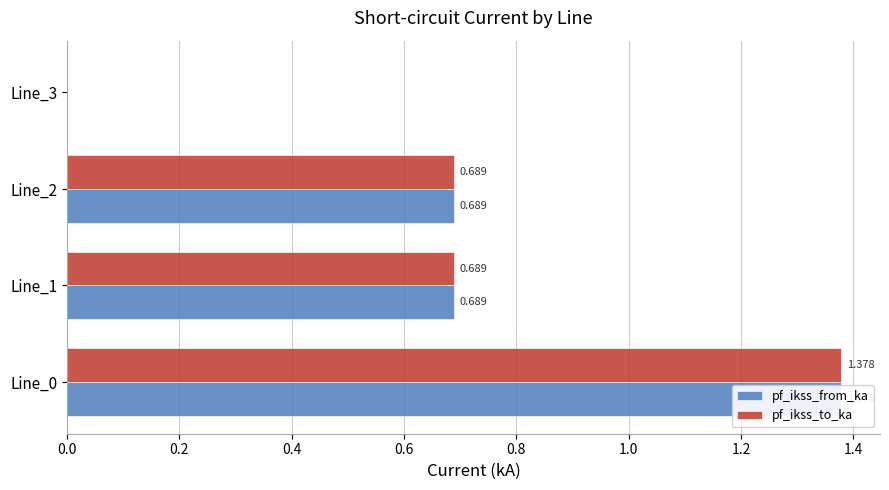

The value of pf_ikss_from_ka at Line_0 is 2.1. True or false?

False